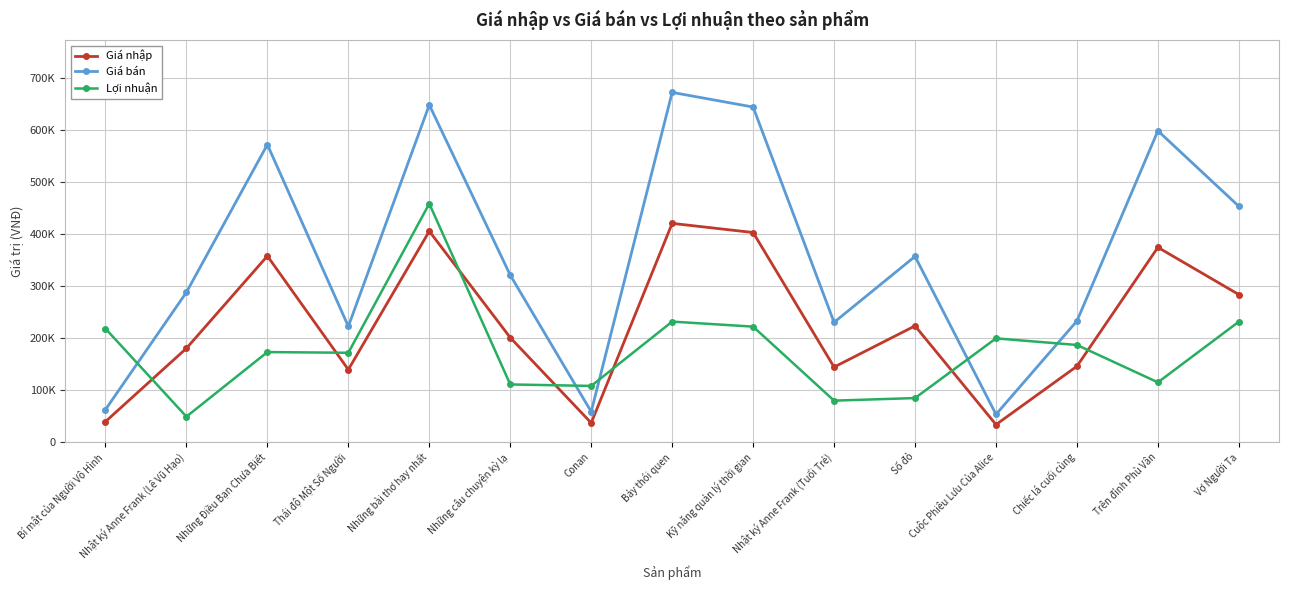

Between Nhật ký Anne Frank (Lê Vũ Hạo) and Chiếc lá cuối cùng, which is larger?

Nhật ký Anne Frank (Lê Vũ Hạo)